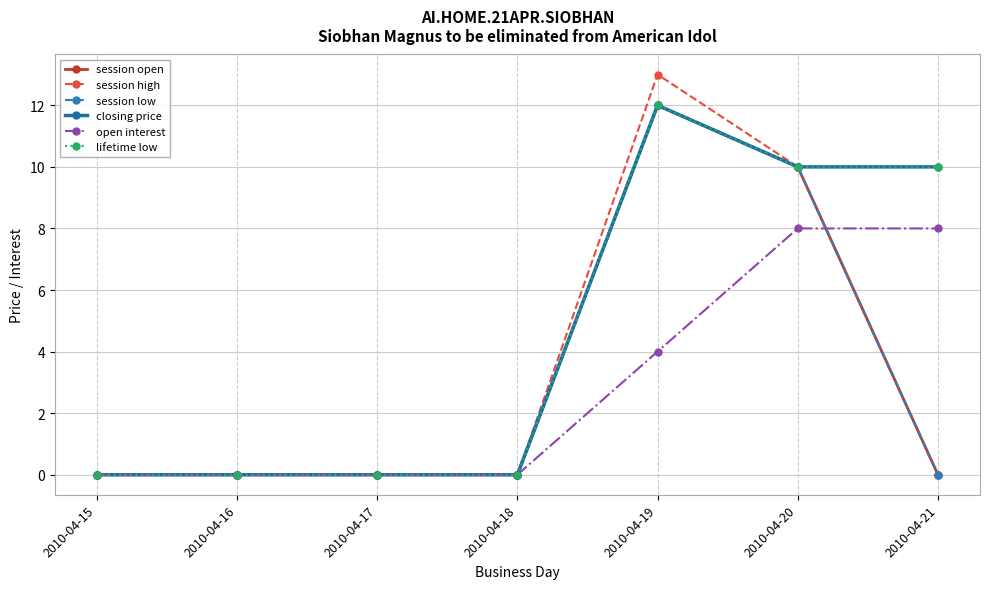

True or false: lifetime low and open interest cross at least once.

False